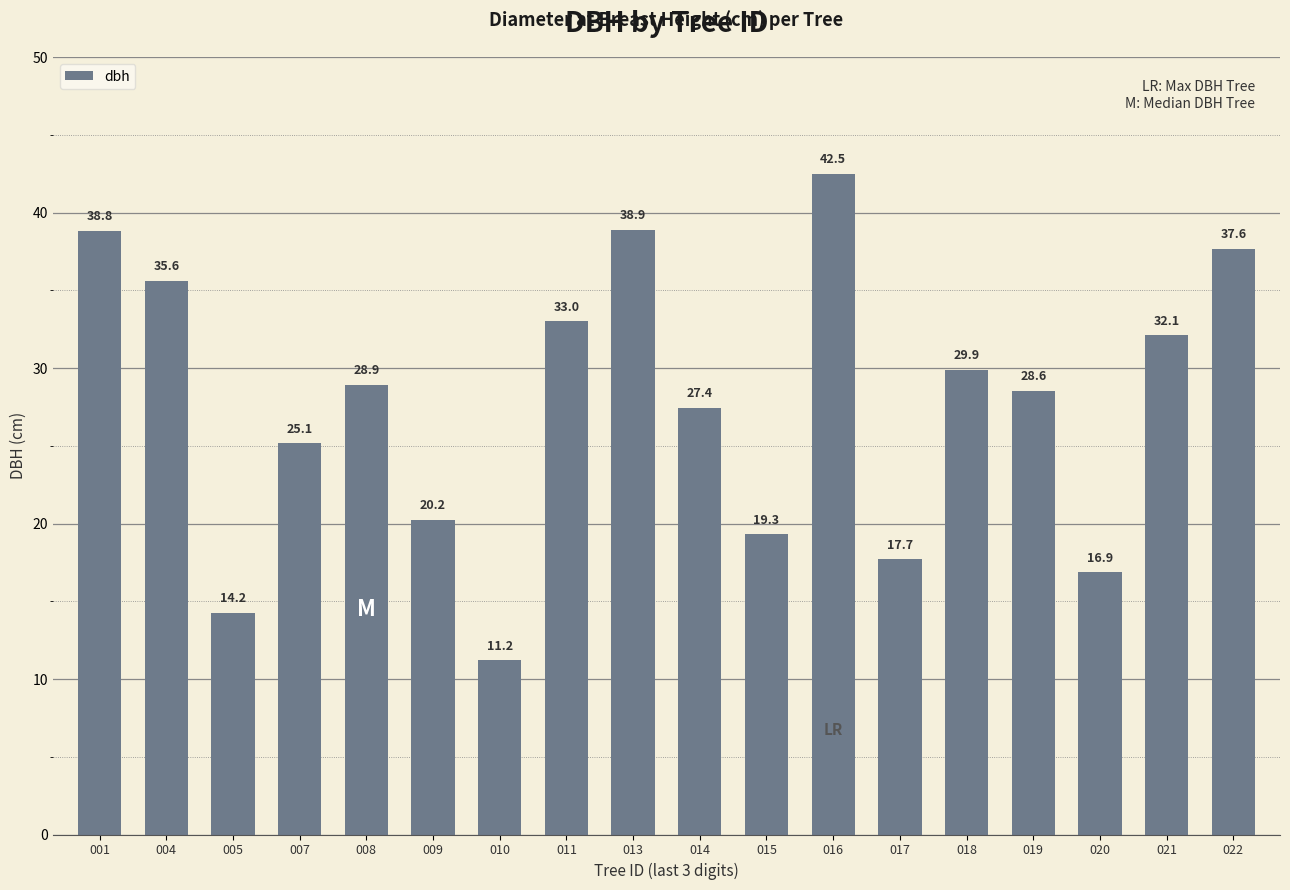

What is the sum of all values?

498.1